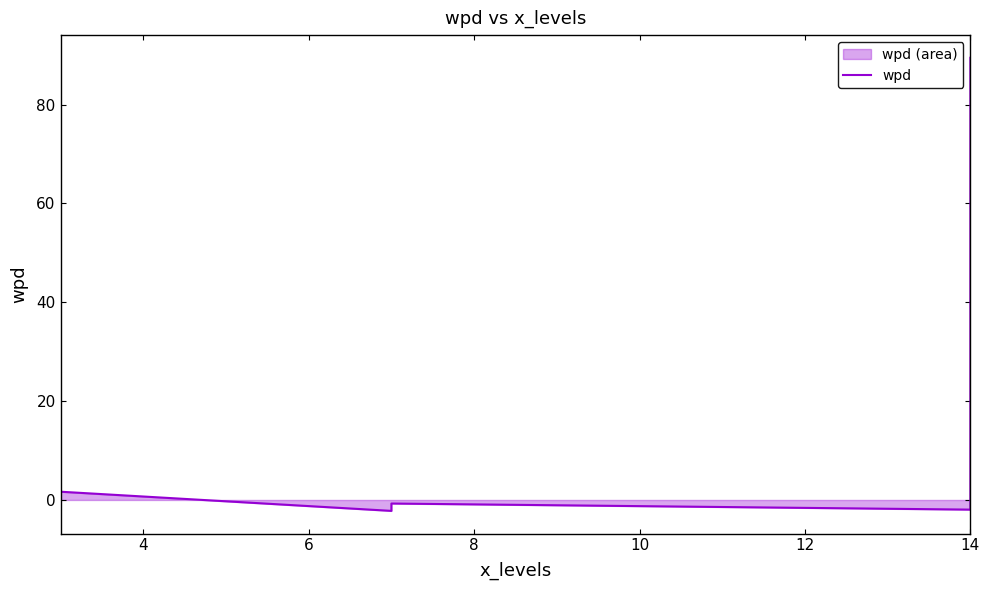

Reading right to left, extract all data points from this chart.

89.5	-0.8	-2.0	-0.7	-1.3	-2.2	1.7	-0.0	-1.1